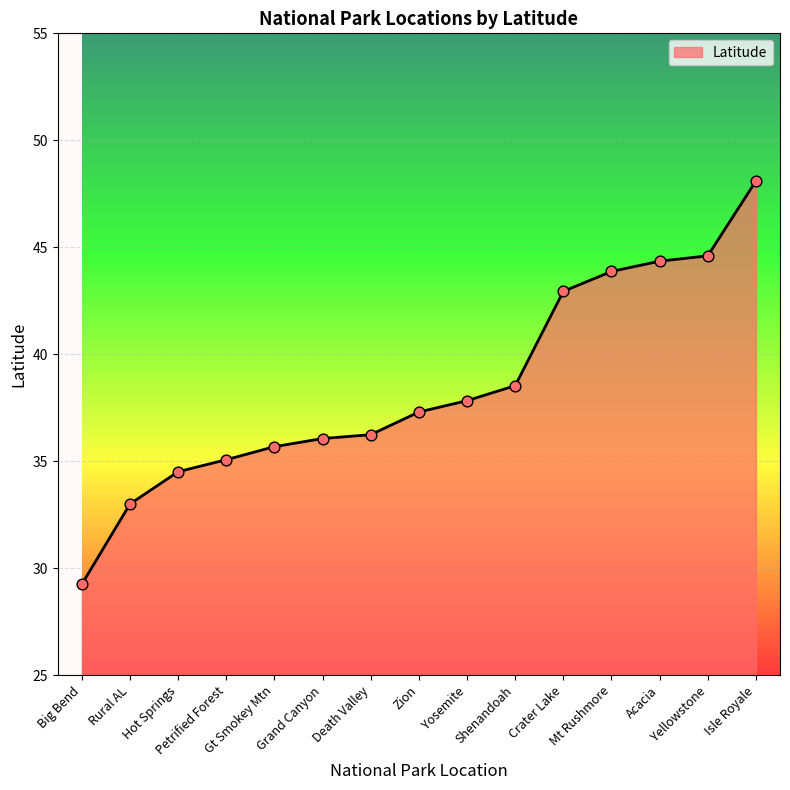

Between Isle Royale and Death Valley, which is larger?

Isle Royale